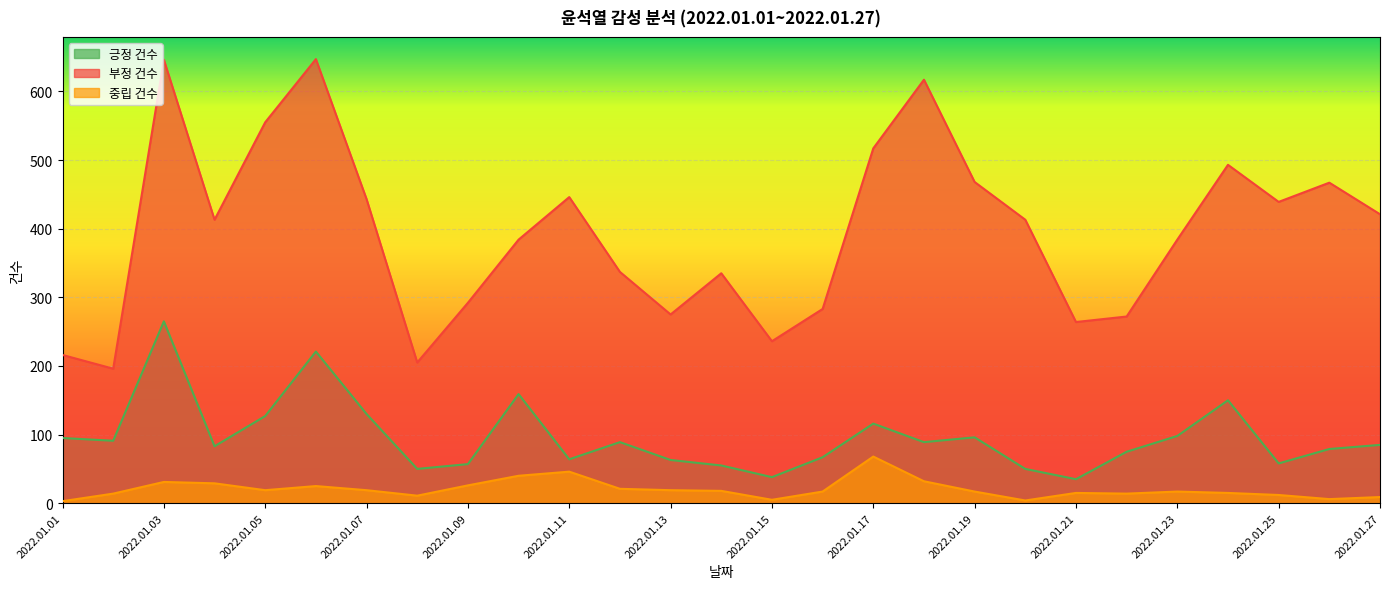

Which has a higher value, 2022.01.25 or 2022.01.01?

2022.01.01